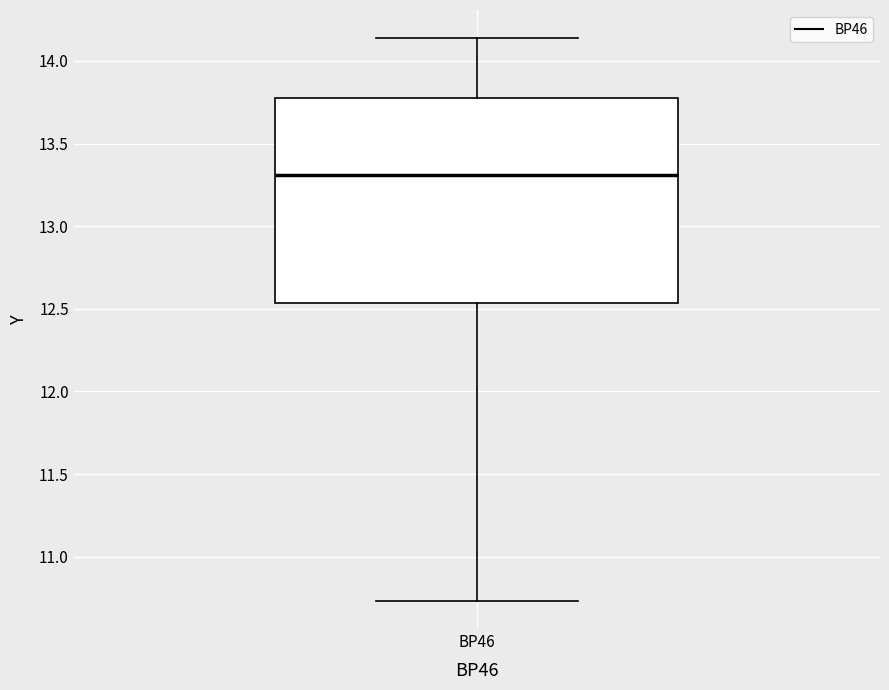

Transcribe this box plot: give where the median line is, the range the box spans, and where the two whiskers end, as read against the y-axis. The values are not printed on the chart, so give them approximately, as read against the axis.

median 13.30, box 12.55 to 13.80, whiskers 10.75 to 14.15